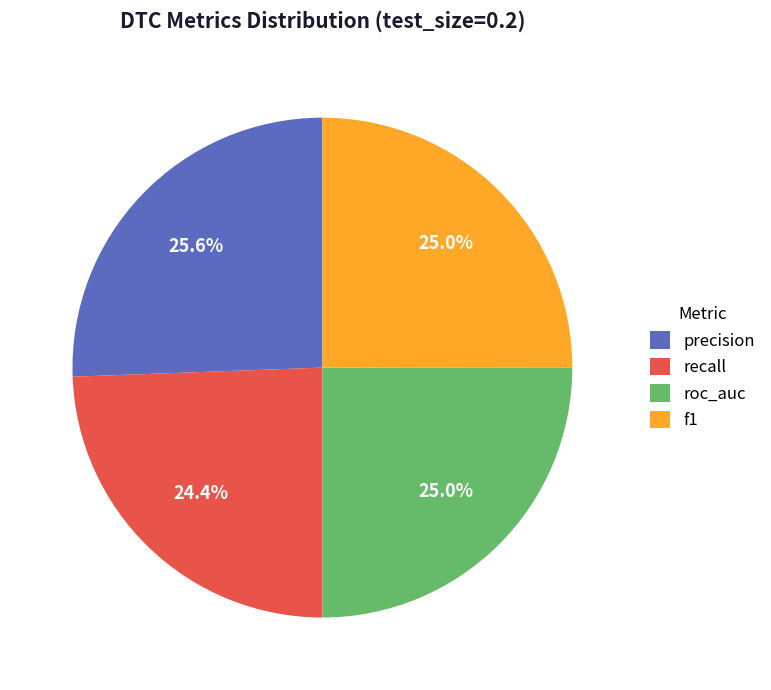

Does precision account for over 50% of the chart?

No